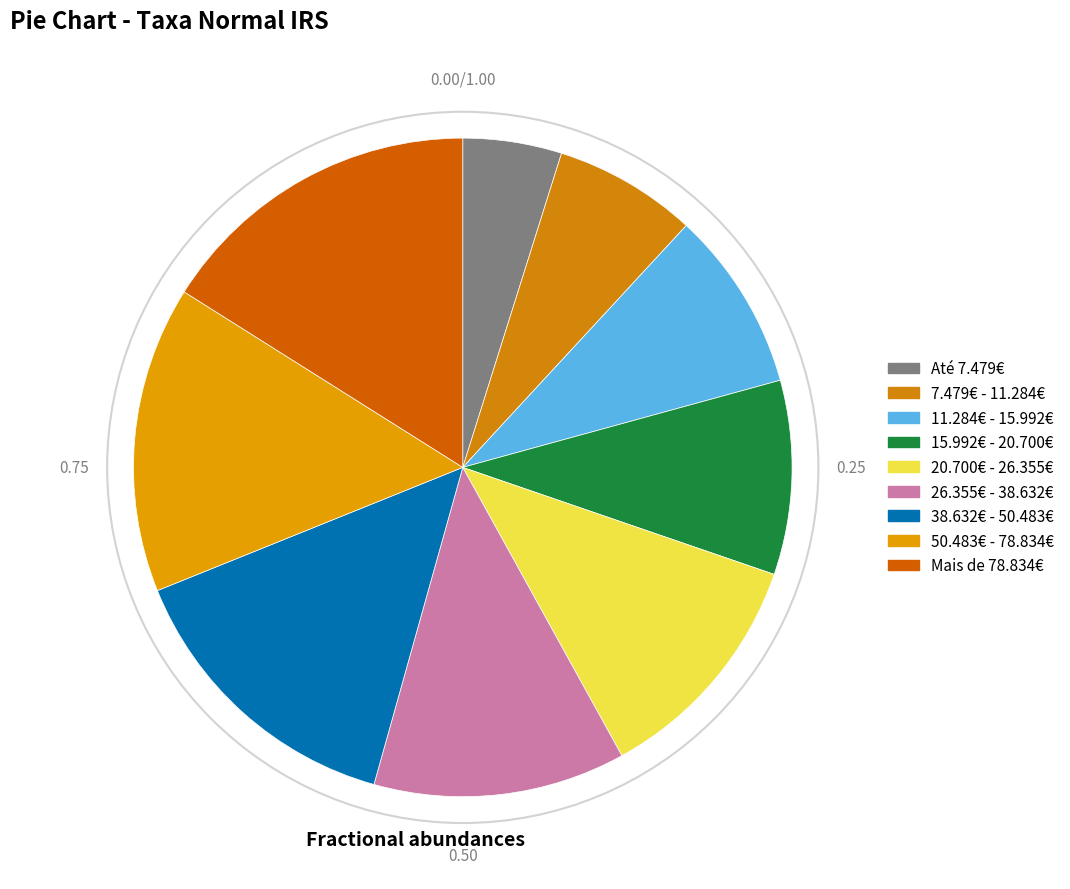

Is it true that 38.632€ - 50.483€ is 15% of the pie?

True